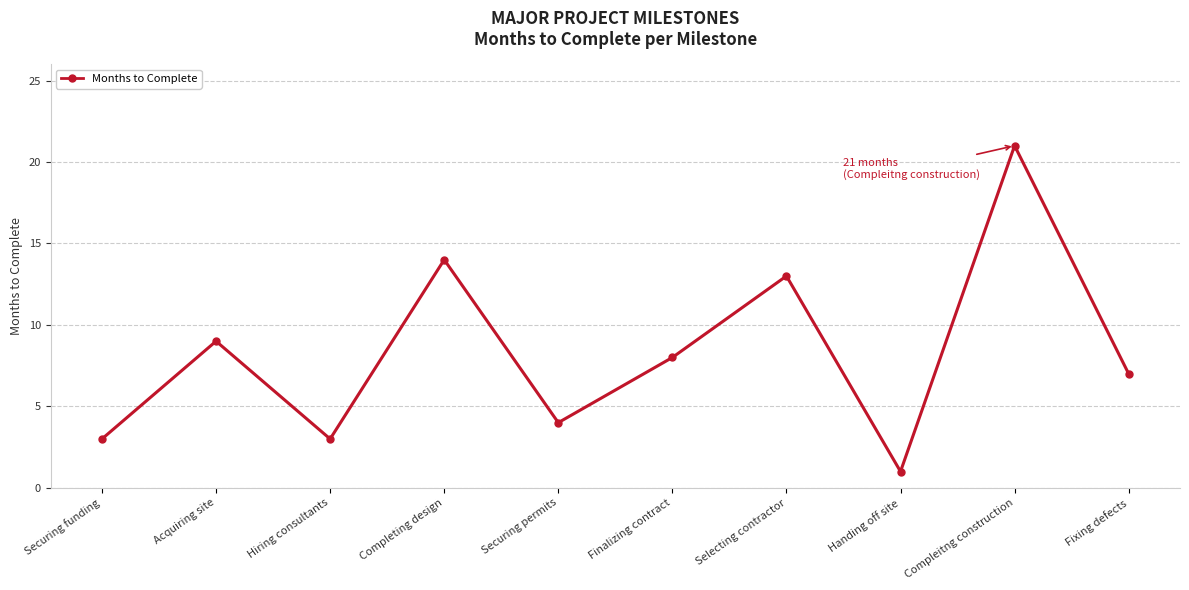

Reading left to right, extract all data points from this chart.

3	9	3	14	4	8	13	1	21	7